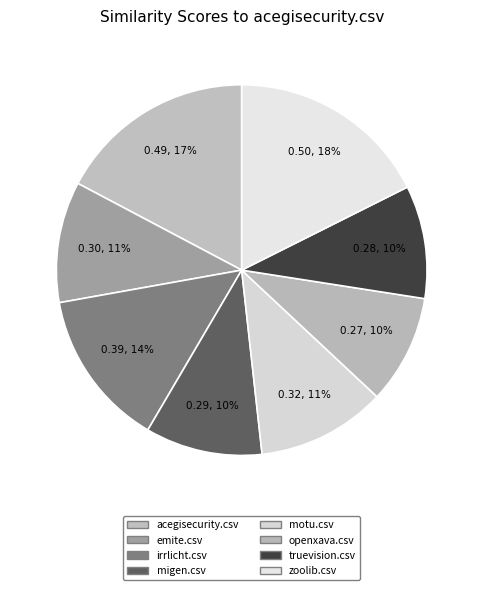

Is it true that truevision.csv is 10% of the pie?

True